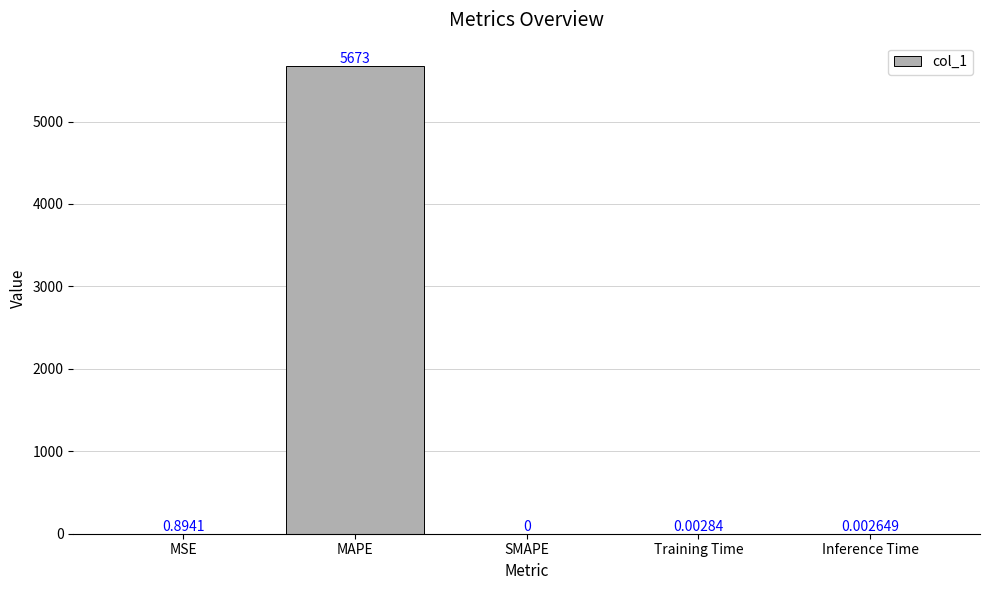

At which category does the chart reach its peak across all series?

MAPE